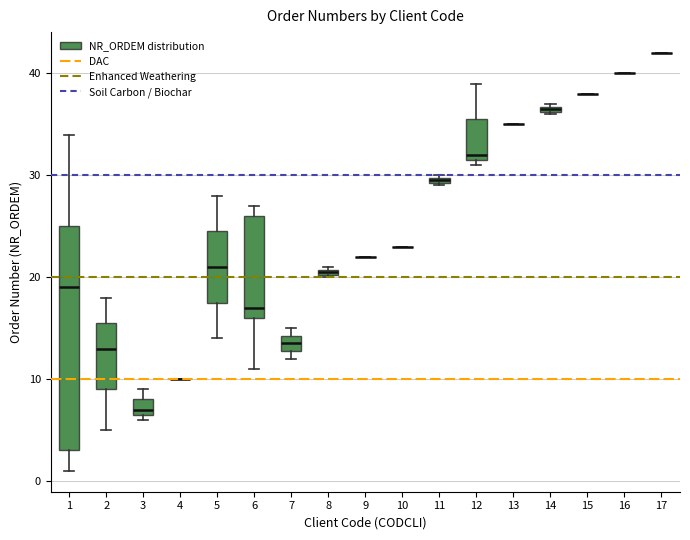

Which box is the tallest, from its lower edge to its upper edge?

1